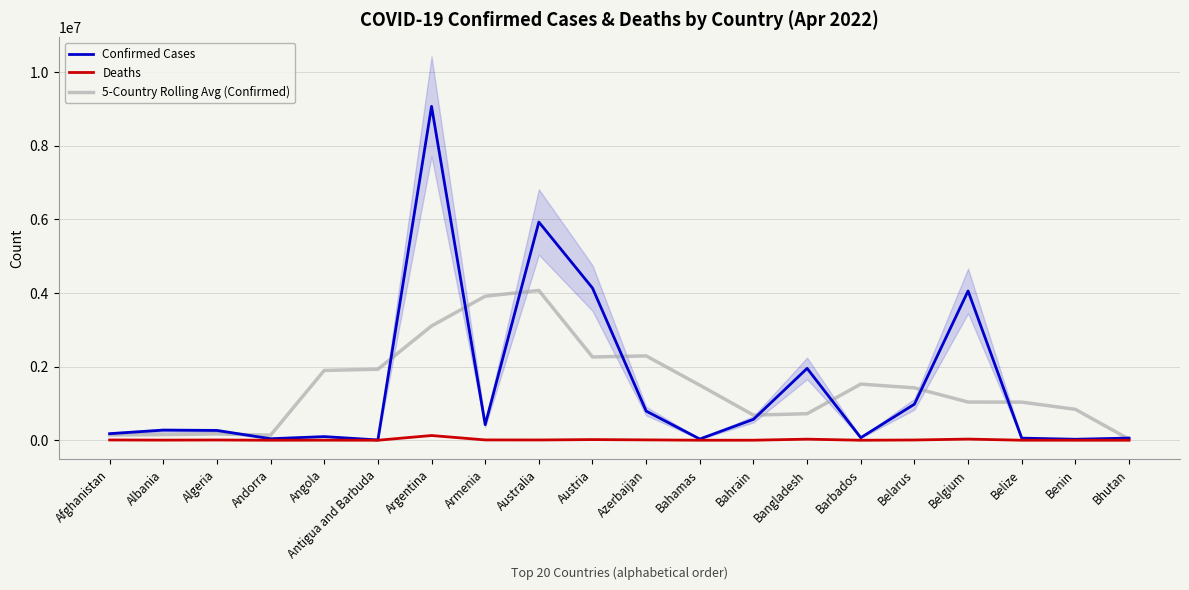

At which label is 5-Country Rolling Avg (Confirmed) closest to 2049493?

Antigua and Barbuda